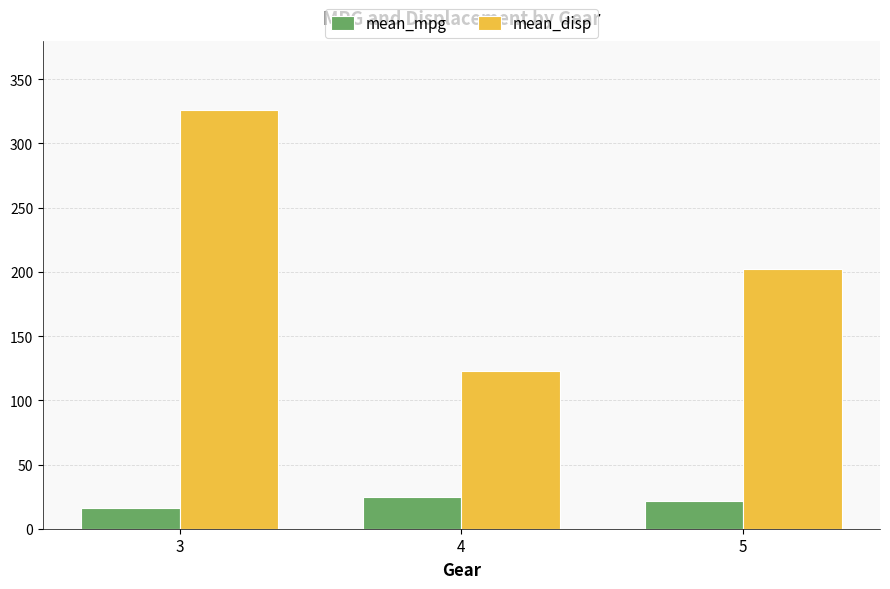

What are all the series names shown in the legend?

mean_mpg, mean_disp